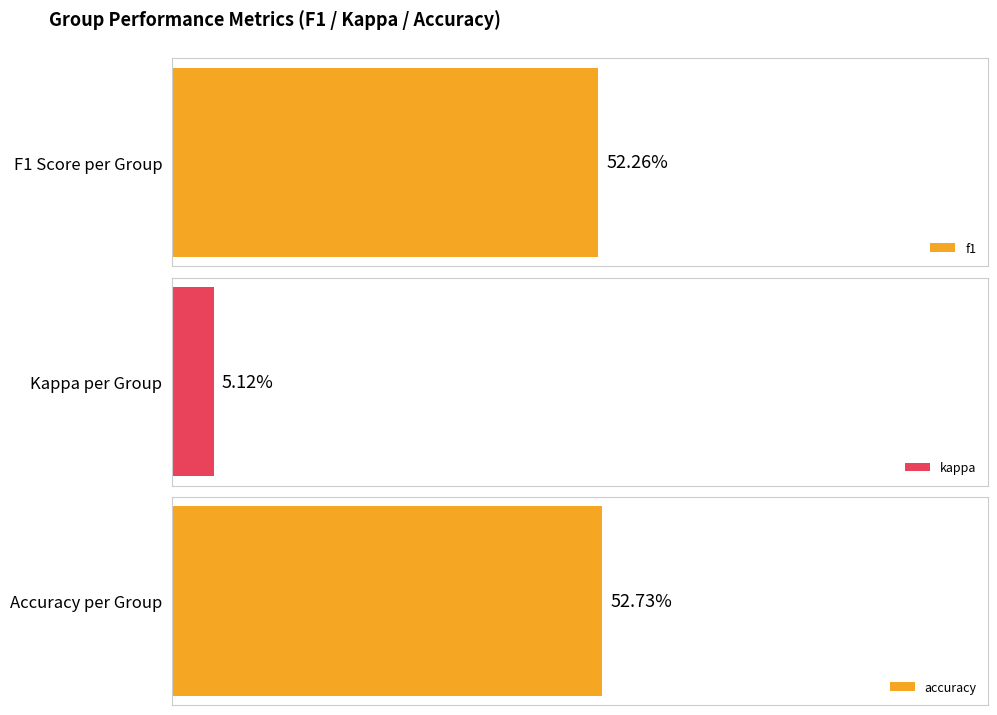

Is it true that accuracy equals 0.5 at 1?

True